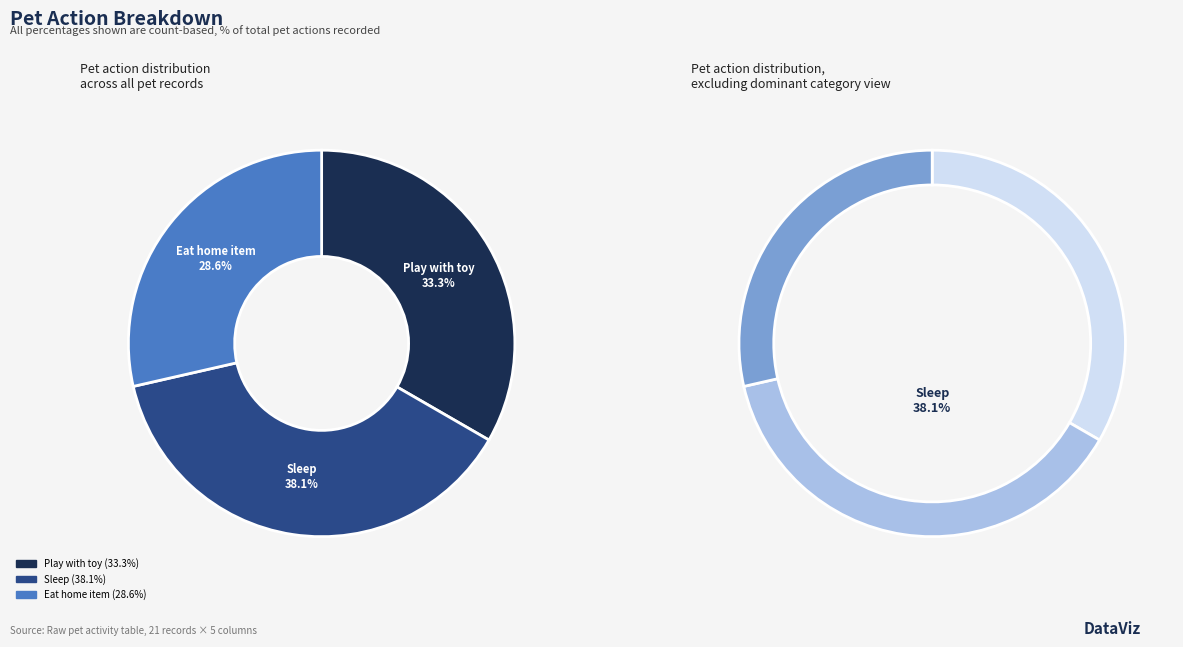

To the nearest percent, what is the average slice percentage?

33%